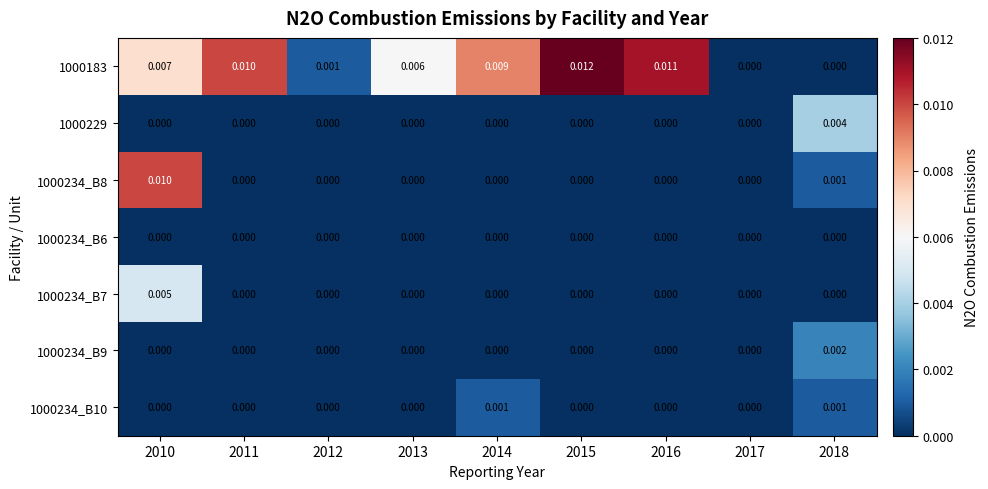

How many data points does each series have?

9